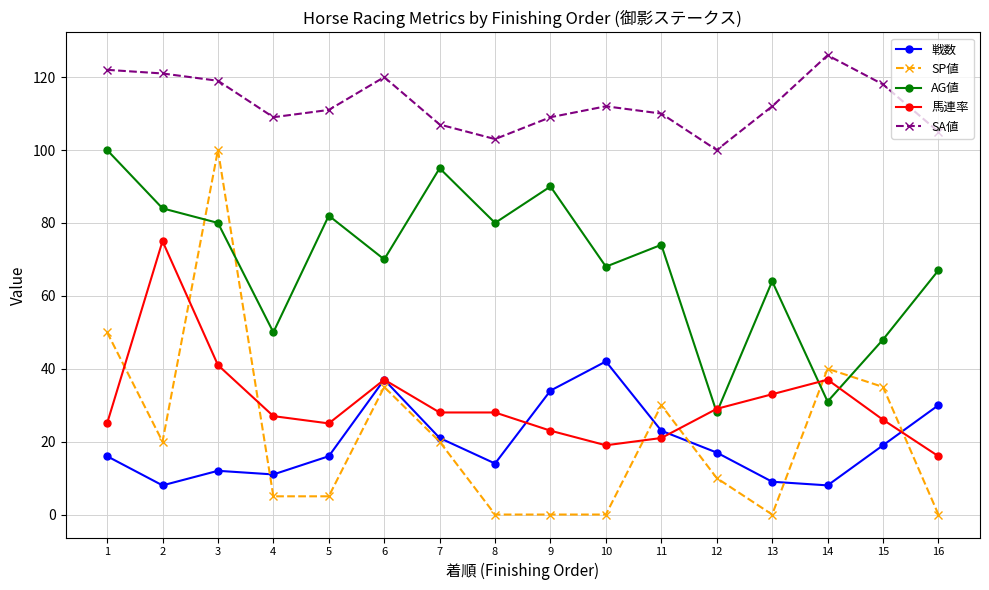

Is it true that 戦数 equals 21 at 7?

True